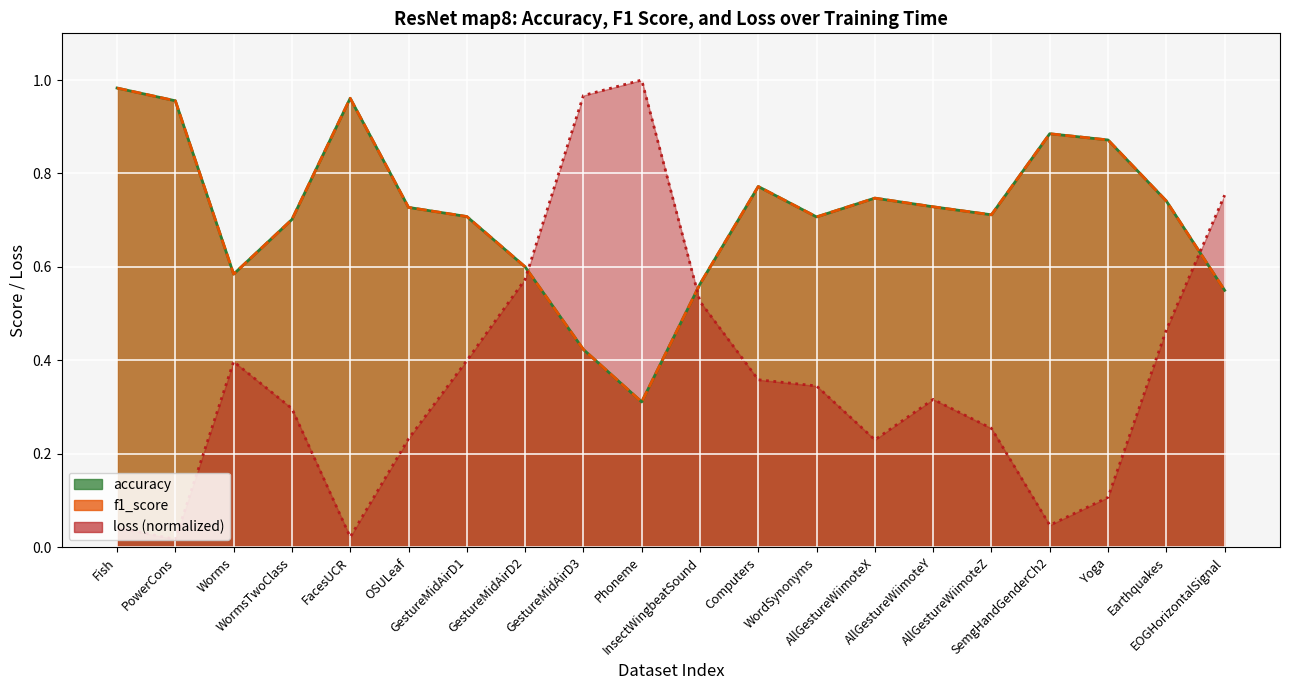

What is the total value across all series at InsectWingbeatSound?

1.7